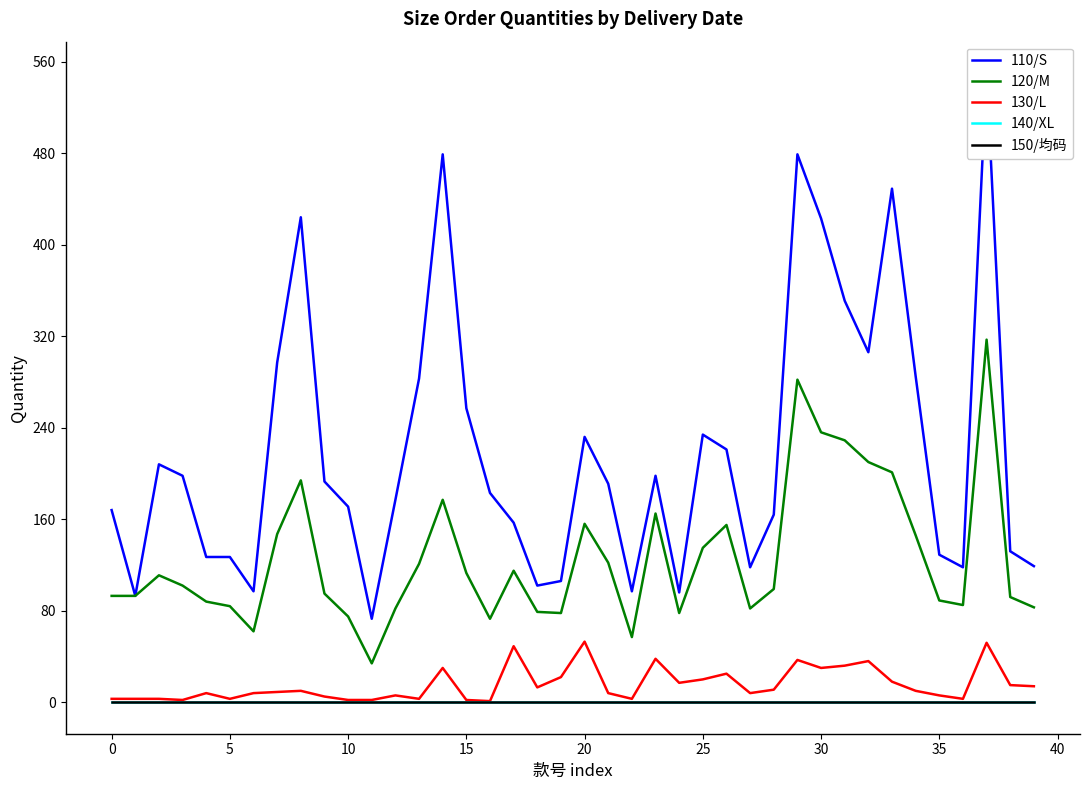

Which series has the largest total across all categories?

110/S